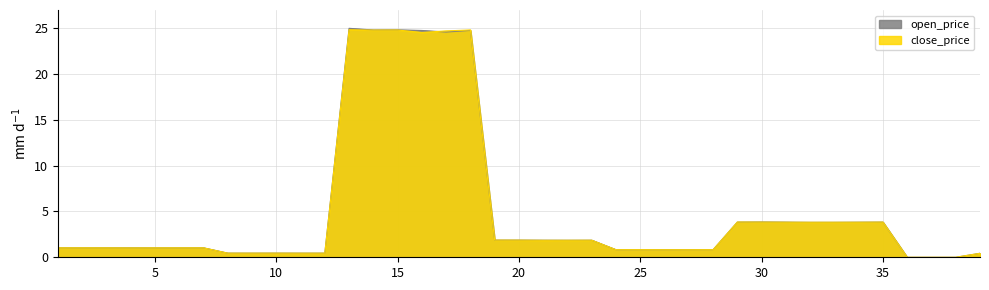

True or false: close_price and open_price cross at least once.

True